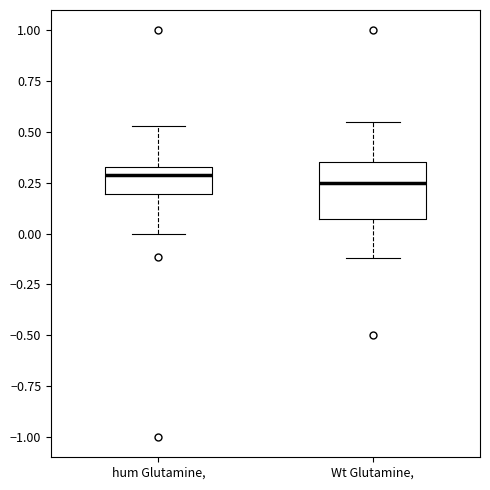

Comparing the boxes themselves (not the whiskers), which one is the tallest?

Wt Glutamine,